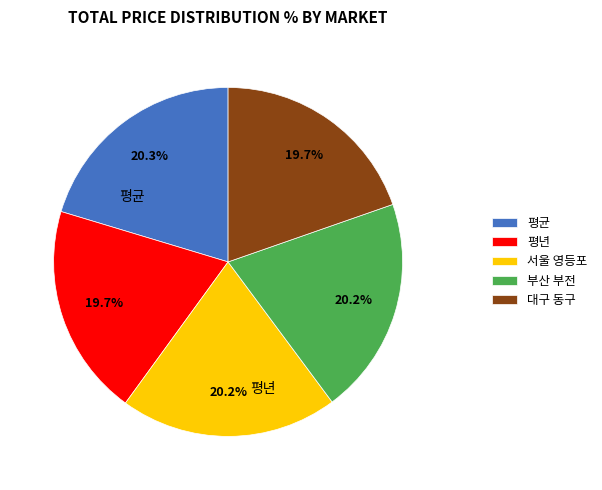

To the nearest percent, what is the difference between the largest and smallest slice percentages?

1%